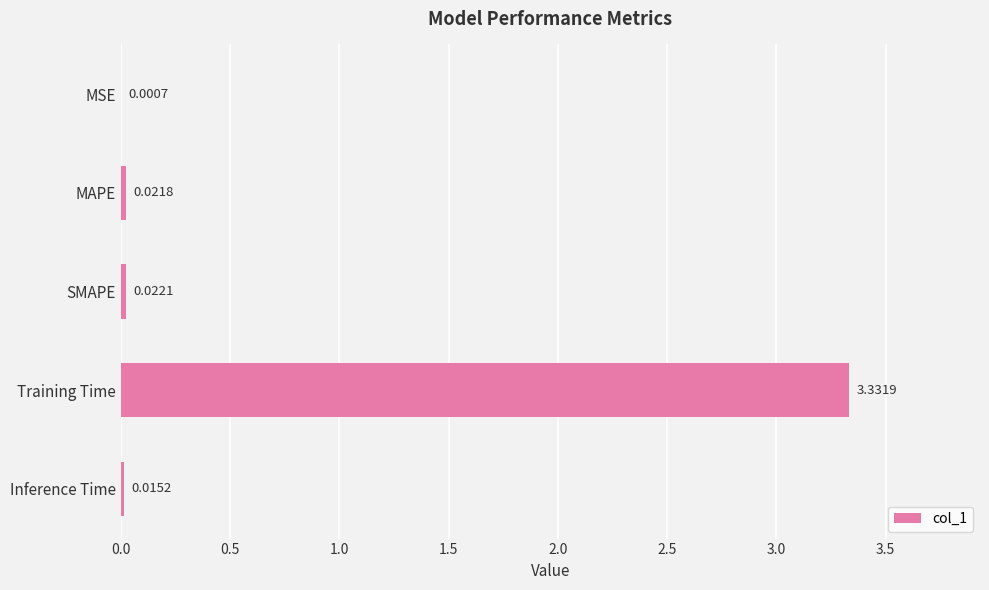

Which label corresponds to the largest value in the chart?

Training Time